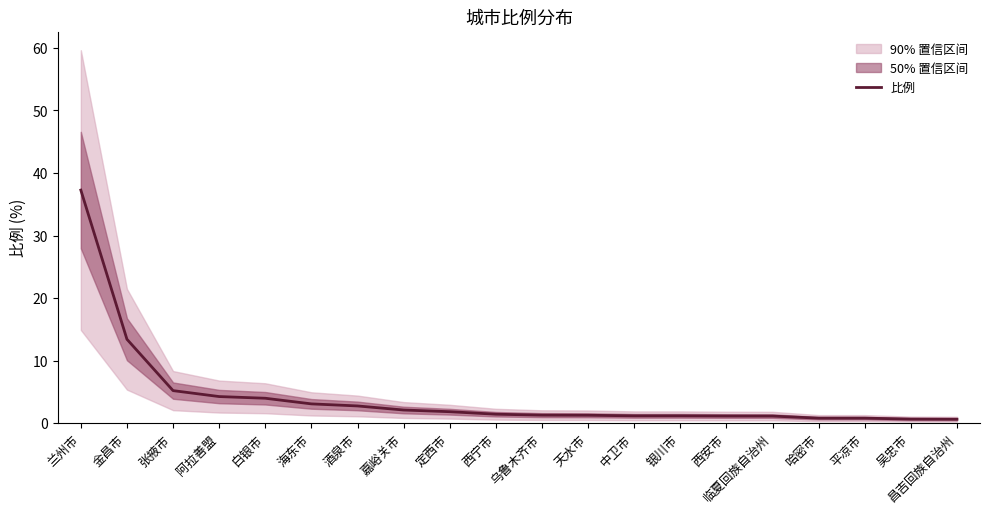

How many lines are shown in the chart?

1